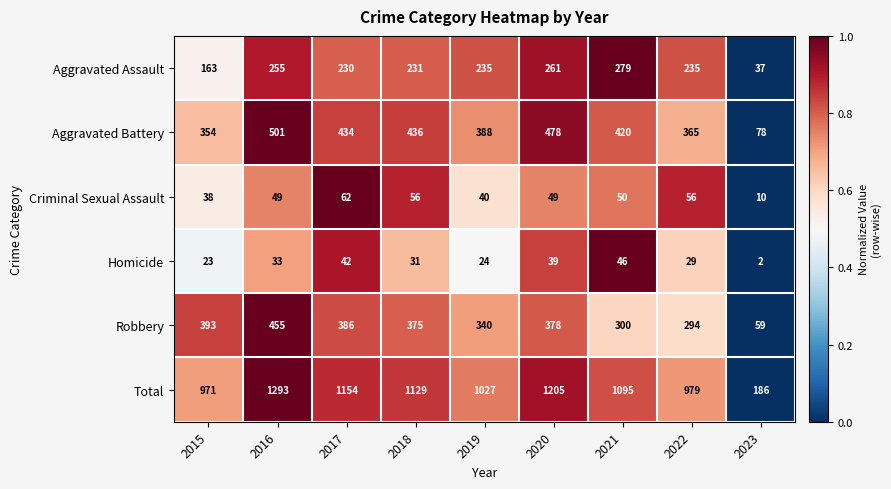

What is the sum of all Total values?

9039